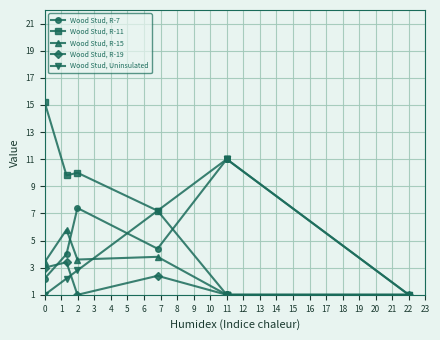

True or false: Wood Stud, Uninsulated and Wood Stud, R-7 intersect in this chart.

True